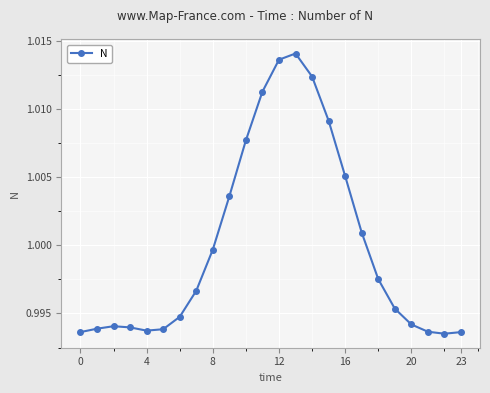

What is the sum of all values?

24.0